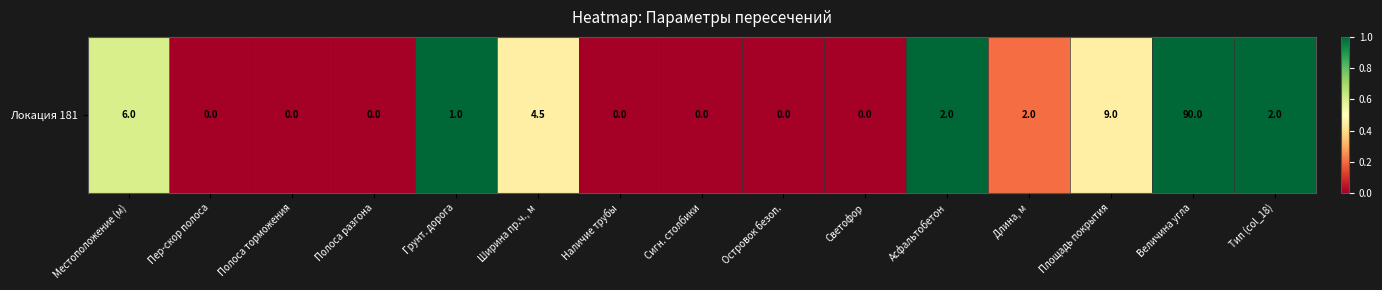

Reading right to left, list all the values displayed in this chart.

Тип (col_18)=1.0	Величина угла=1.0	Площадь покрытия=0.5	Длина, м=0.2	Асфальтобетон=1.0	Светофор=0.0	Островок безоп.=0.0	Сигн. столбики=0.0	Наличие трубы=0.0	Ширина пр.ч., м=0.5	Грунт. дорога=1.0	Полоса разгона=0.0	Полоса торможения=0.0	Пер-скор полоса=0.0	Местоположение (м)=0.6